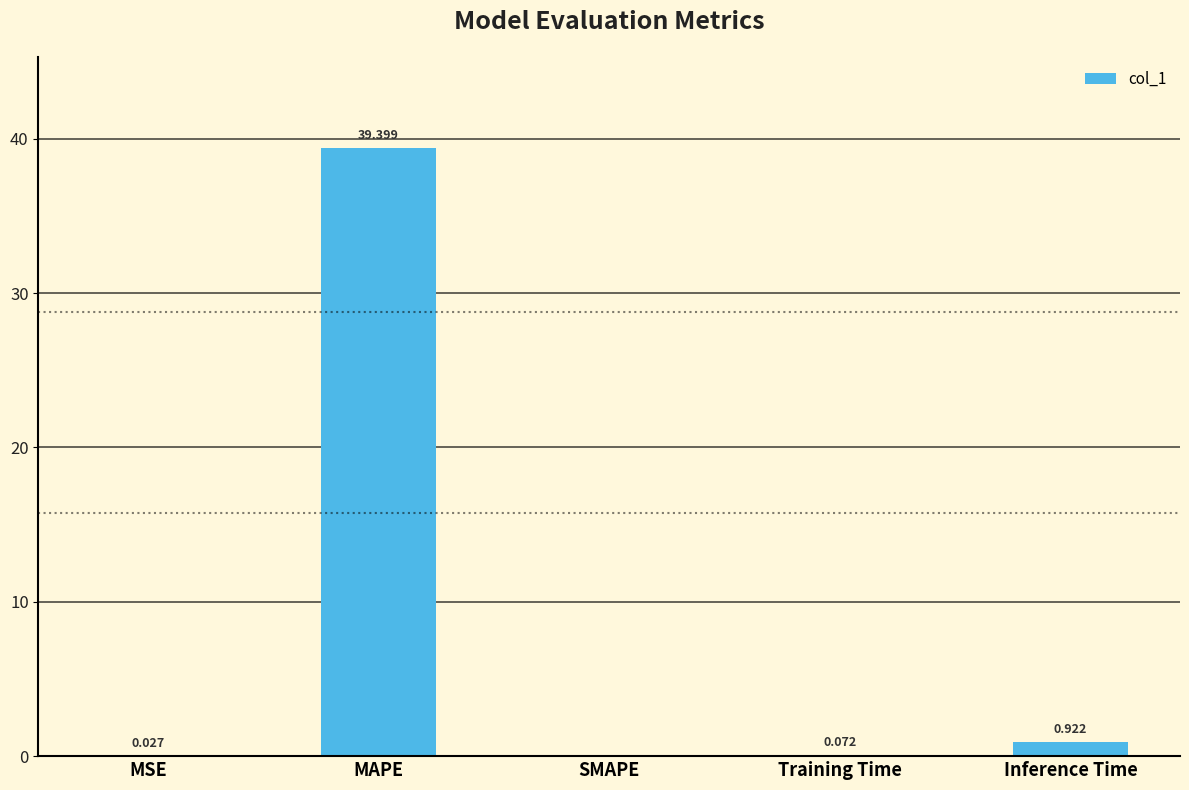

The chart shows a value of 0.0 at MSE. True or false?

True